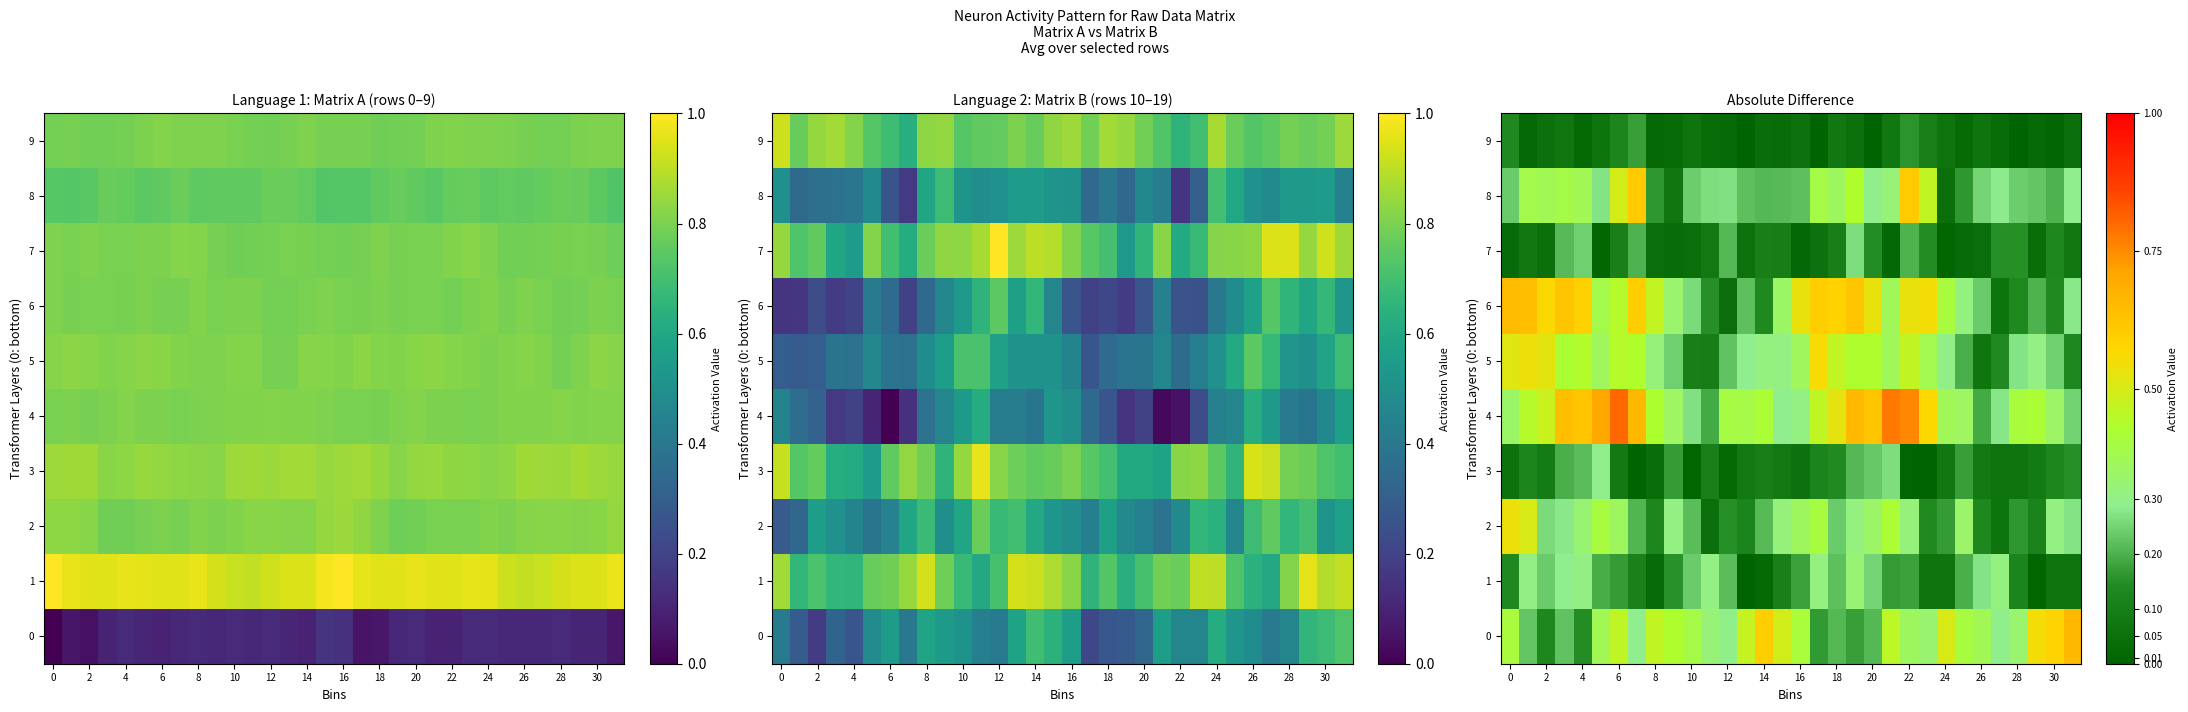

How many 5 values are between 0 and 1?

32